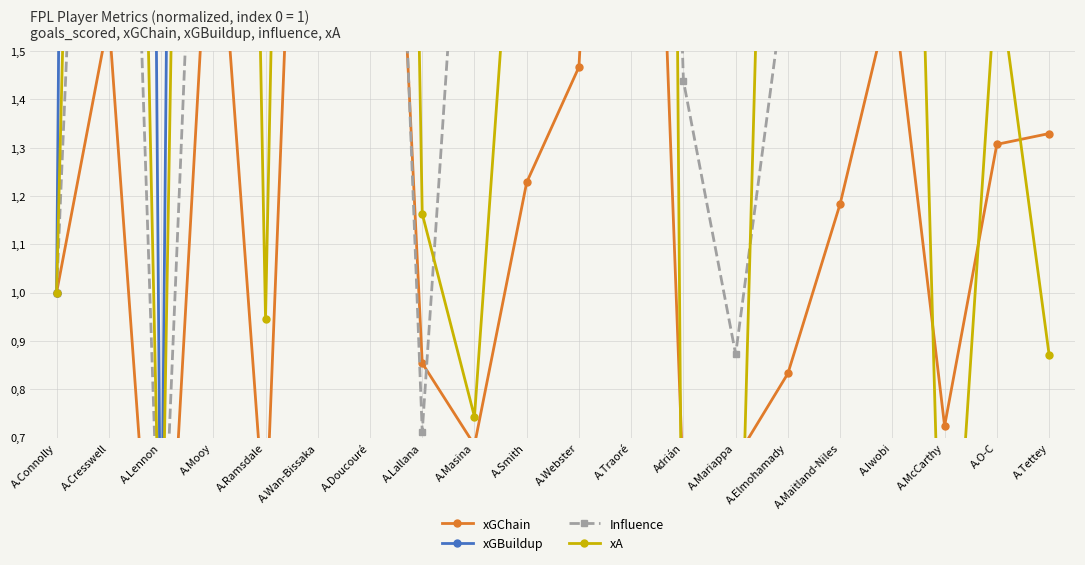

Is the value of xGBuildup at A.Lallana greater than the value of xA at A.Smith?

Yes